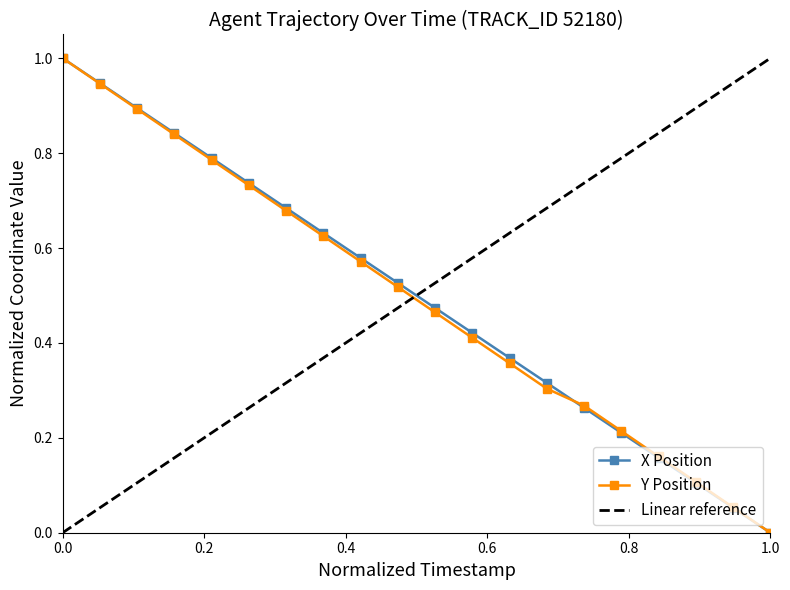

Which series has the widest spread of values?

X